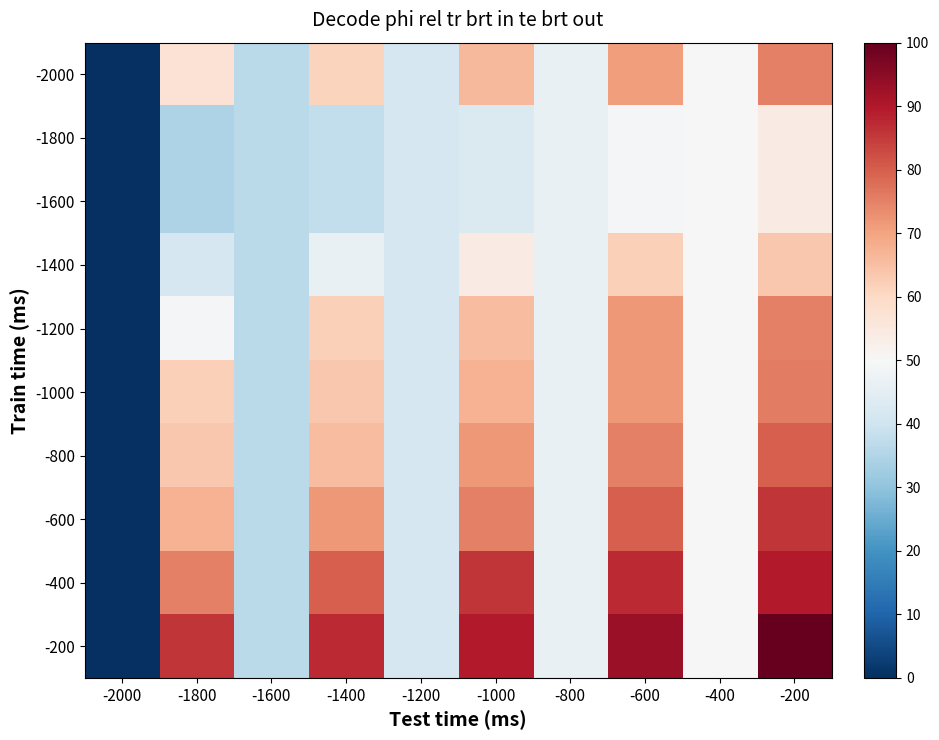

Between -800 and -1800, which is larger?

-1800